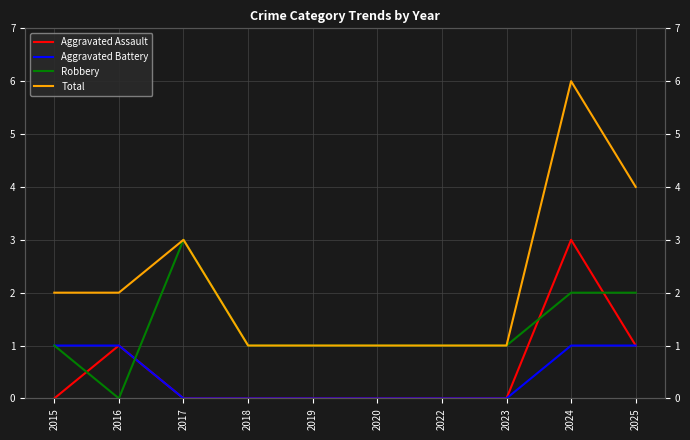

List the series in order of their peak value, lowest first.

Aggravated Battery, Aggravated Assault, Robbery, Total